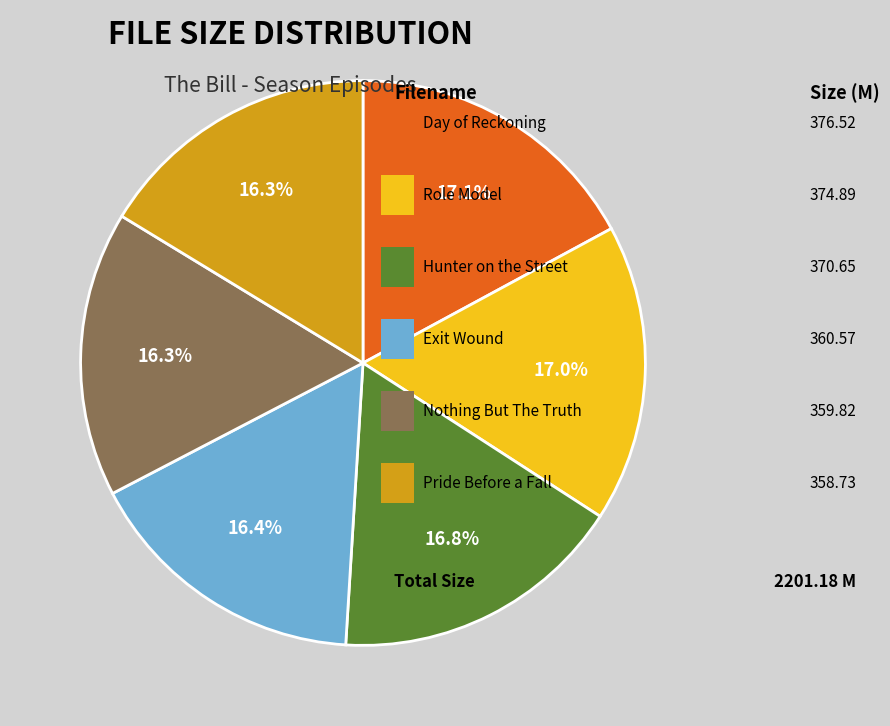

Is there any slice that represents more than half of the pie?

No